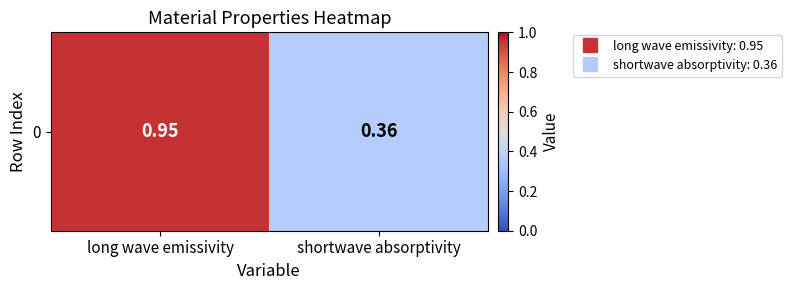

What is the approximate value at shortwave absorptivity?

0.4